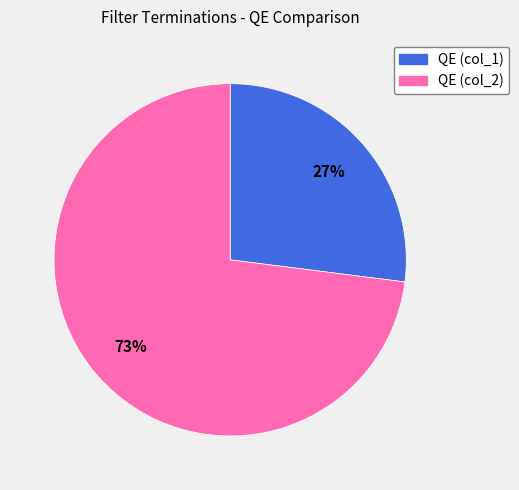

Is it true that QE (col_2) is 66% of the pie?

False